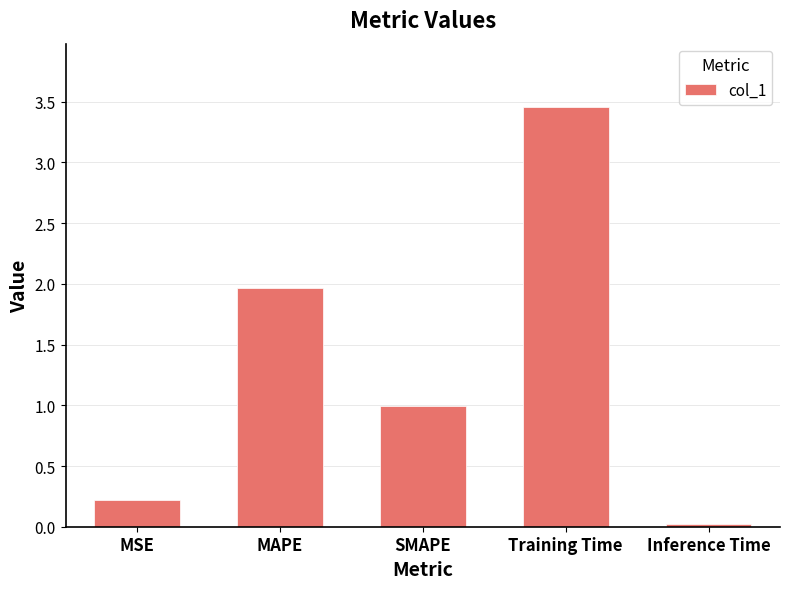

What is the difference between the values at MAPE and Training Time?

1.5